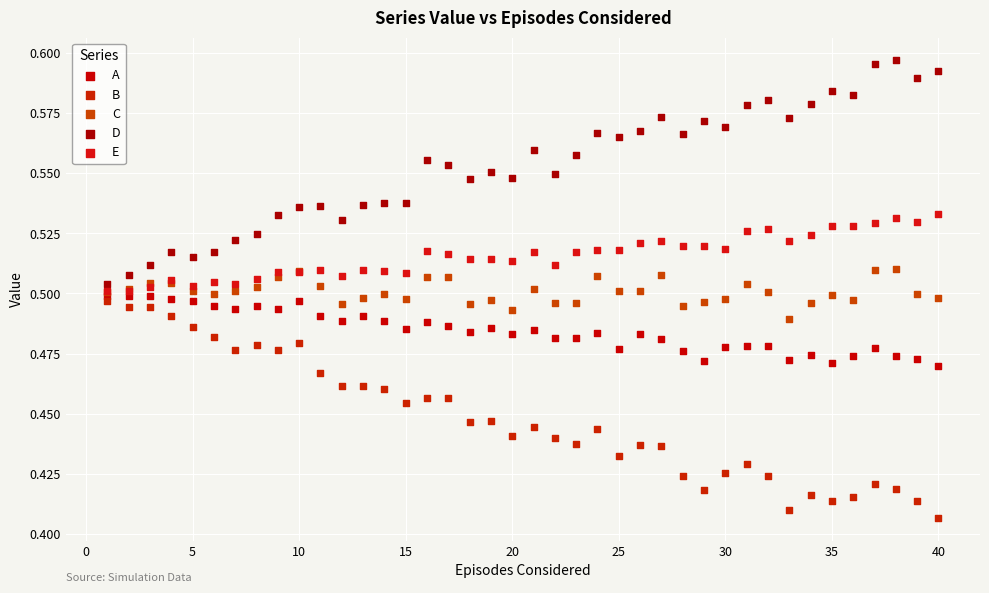

Which series contains the lowest Y value?

B